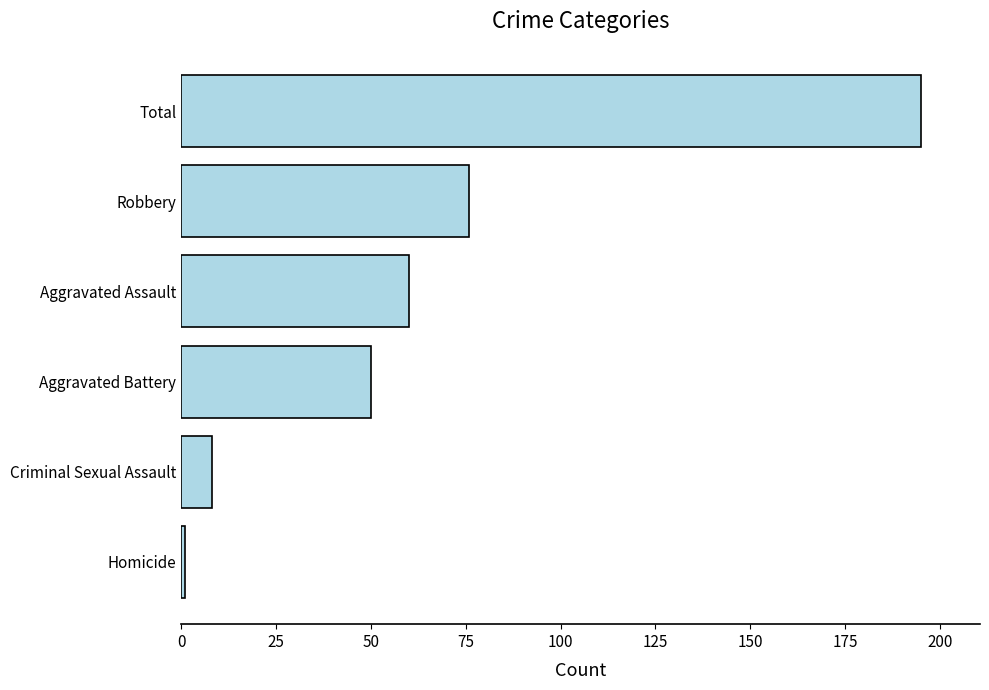

Which has a higher value, Criminal Sexual Assault or Homicide?

Criminal Sexual Assault